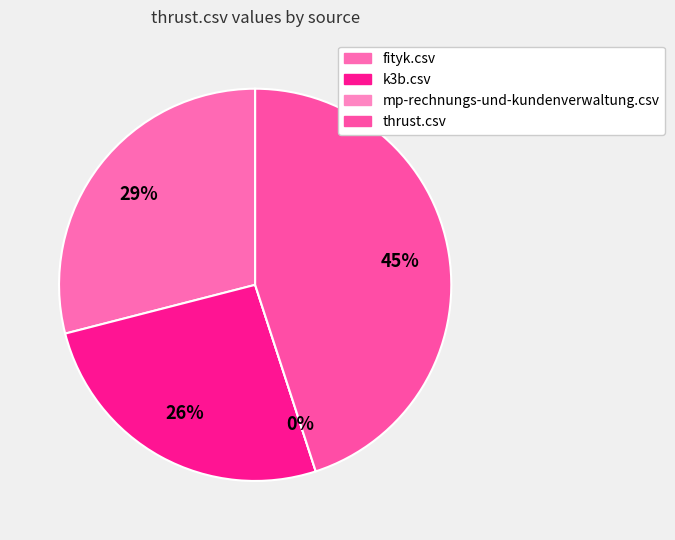

Is it true that thrust.csv is 45% of the pie?

True